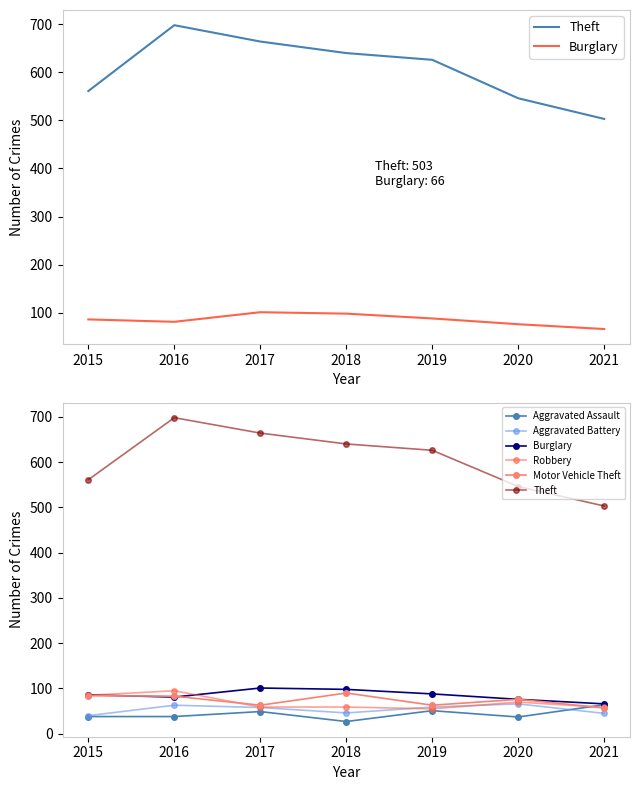

Is the value of Aggravated Assault at 2018 greater than the value of Motor Vehicle Theft at 2016?

No